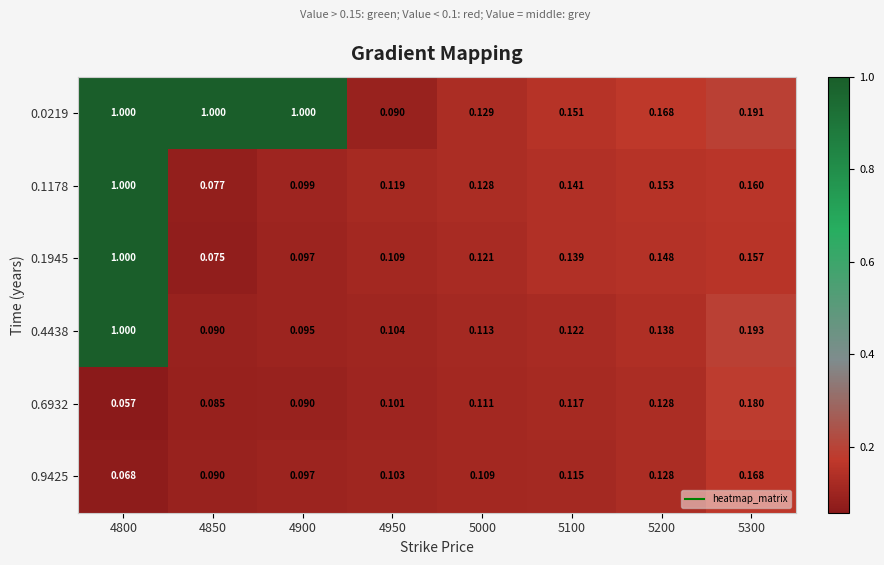

At 5000, list the series in order from smallest to largest.

0.9425, 0.6932, 0.4438, 0.1945, 0.1178, 0.0219